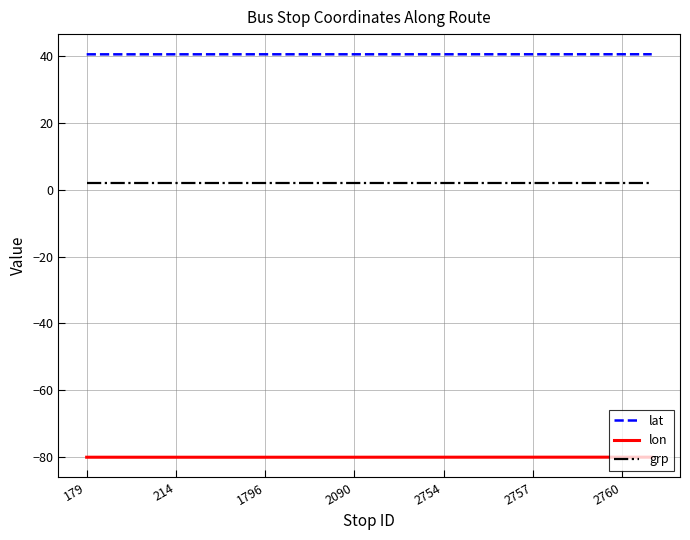

True or false: lat and lon cross at least once.

False